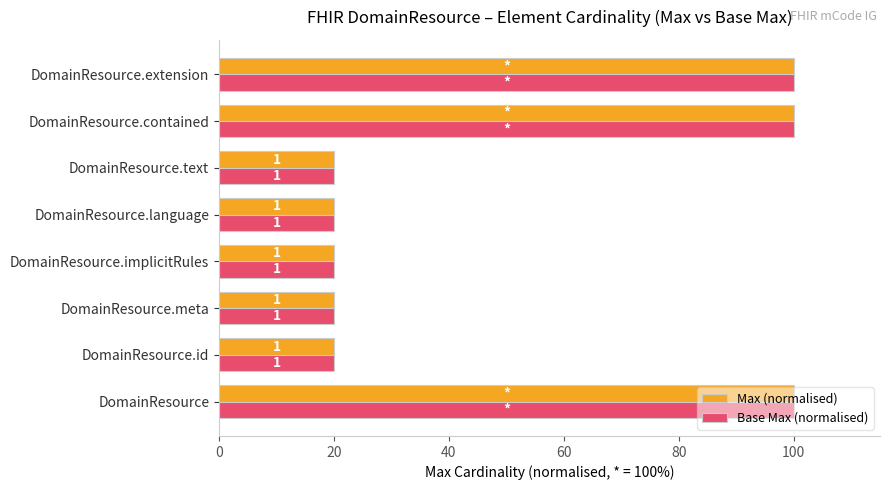

List the series in order of their peak value, highest first.

Max (normalised), Base Max (normalised)